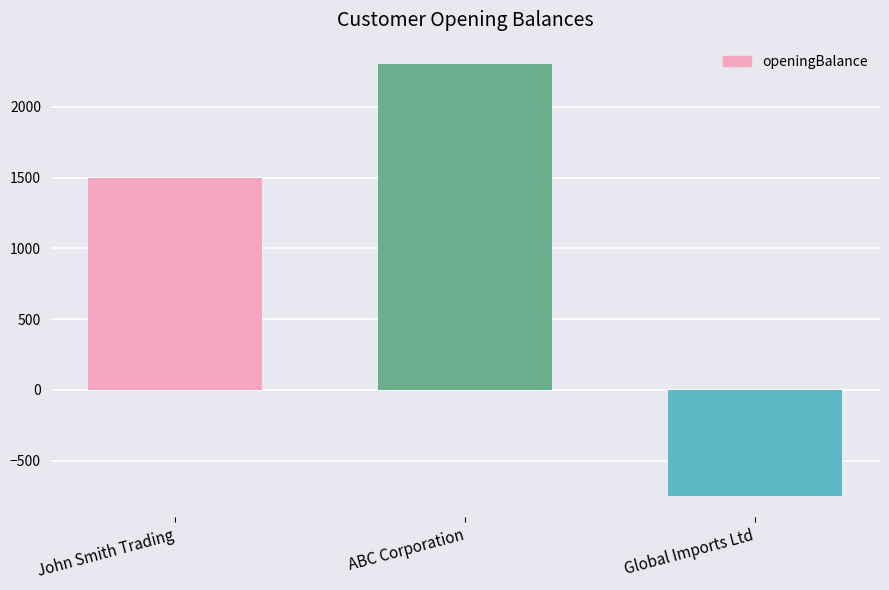

Reading right to left, what are all the values shown in this chart?

Global Imports Ltd=-750.2	ABC Corporation=2300.5	John Smith Trading=1500.0